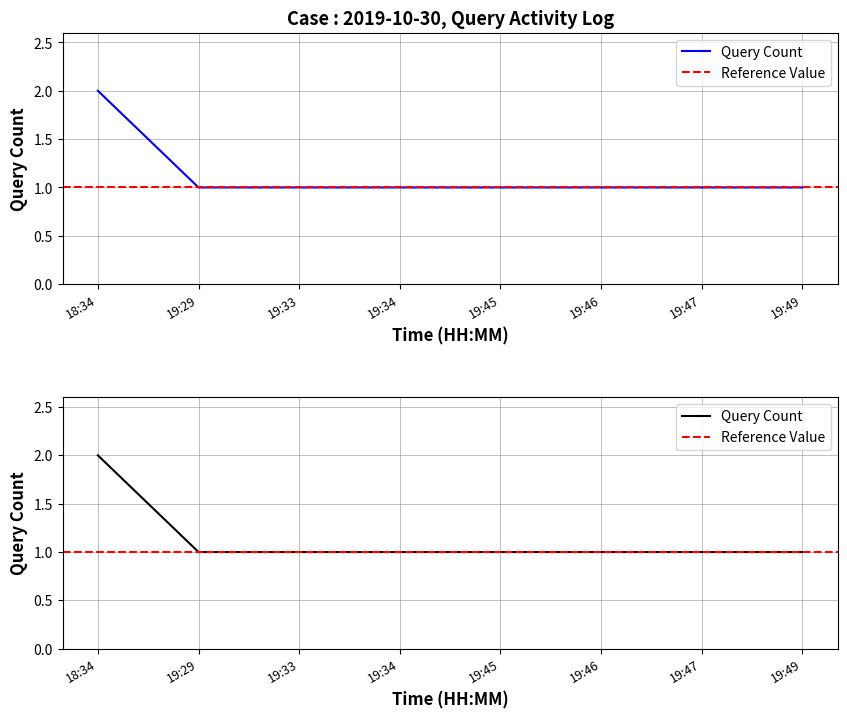

What value does the data have at 19:46?

1